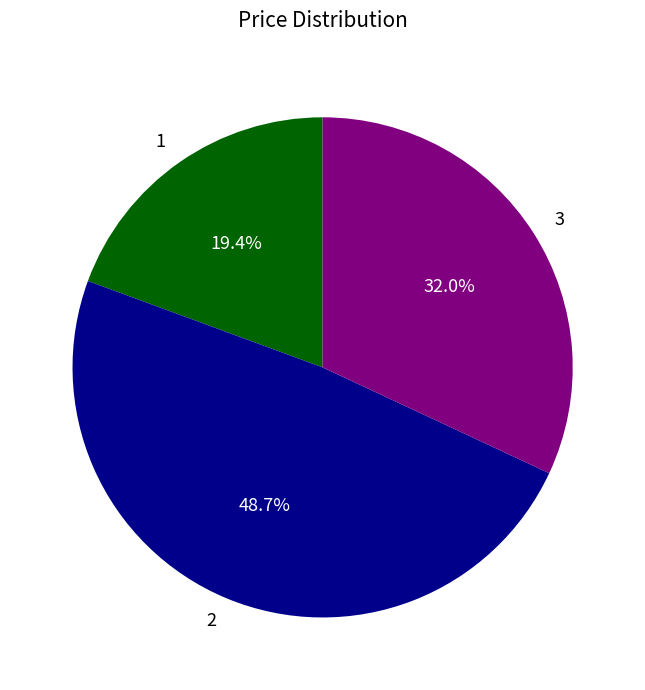

Count the number of slices in the pie.

3